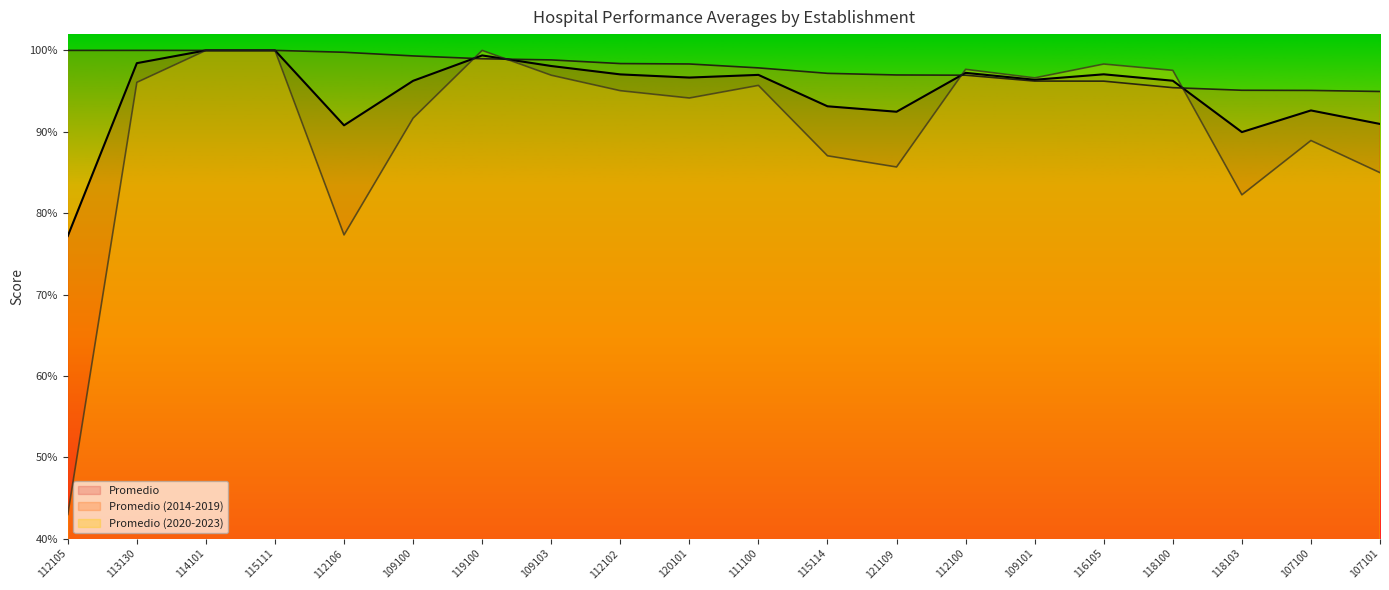

Reading right to left, list all the values displayed in this chart.

Promedio: 107101=0.9	107100=0.9	118103=0.9	118100=1.0	116105=1.0	109101=1.0	112100=1.0	121109=0.9	115114=0.9	111100=1.0	120101=1.0	112102=1.0	109103=1.0	119100=1.0	109100=1.0	112106=0.9	115111=1.0	114101=1.0	113130=1.0	112105=0.8
Promedio (2014-2019): 107101=0.9	107100=1.0	118103=1.0	118100=1.0	116105=1.0	109101=1.0	112100=1.0	121109=1.0	115114=1.0	111100=1.0	120101=1.0	112102=1.0	109103=1.0	119100=1.0	109100=1.0	112106=1.0	115111=1.0	114101=1.0	113130=1.0	112105=1.0
Promedio (2020-2023): 107101=0.8	107100=0.9	118103=0.8	118100=1.0	116105=1.0	109101=1.0	112100=1.0	121109=0.9	115114=0.9	111100=1.0	120101=0.9	112102=1.0	109103=1.0	119100=1.0	109100=0.9	112106=0.8	115111=1.0	114101=1.0	113130=1.0	112105=0.4